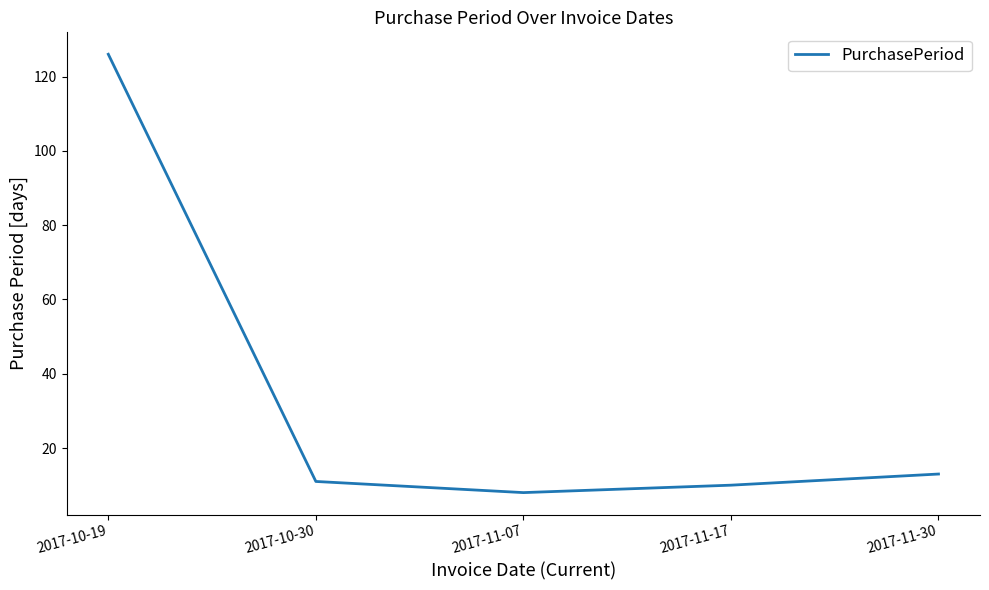

What position from the right is 2017-11-07?

3